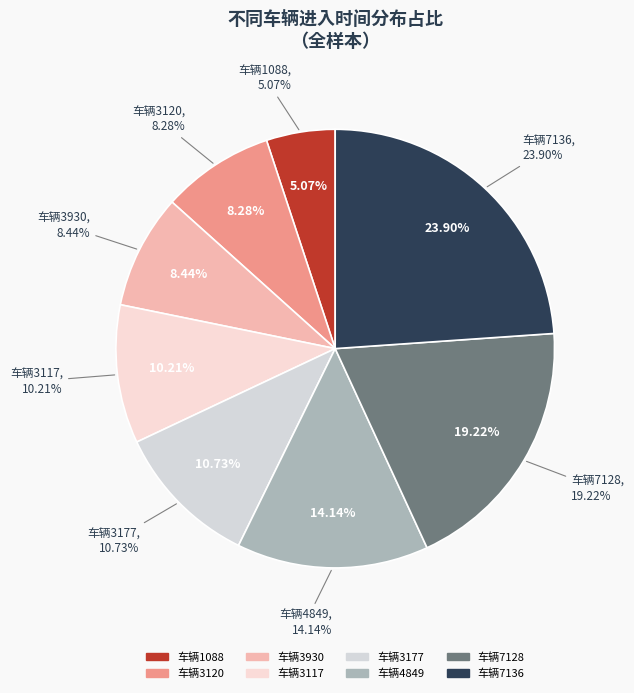

What portion of the pie excludes 7128?

80.8%